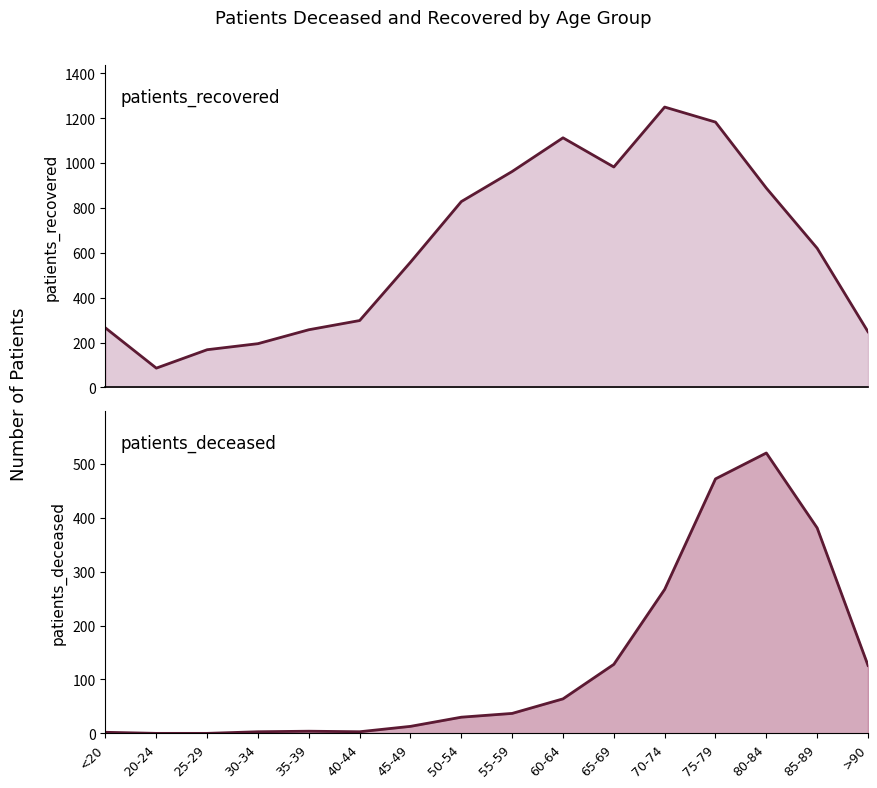

What is the average value of the patients_deceased series?

128